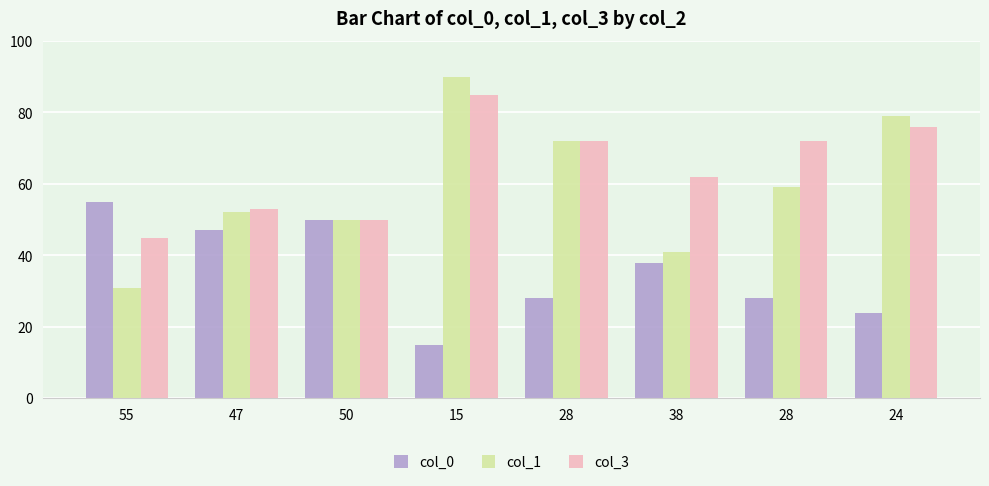

How many groups of bars are there?

8